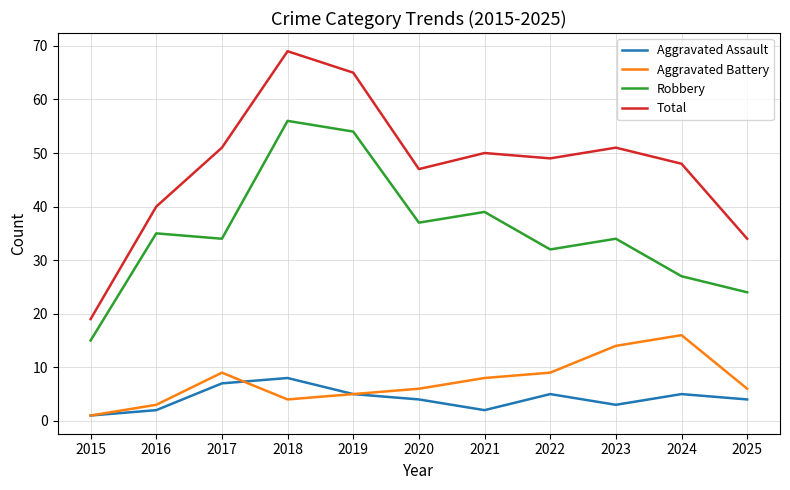

What is the difference between the maximum and minimum values in the Aggravated Battery series?

15